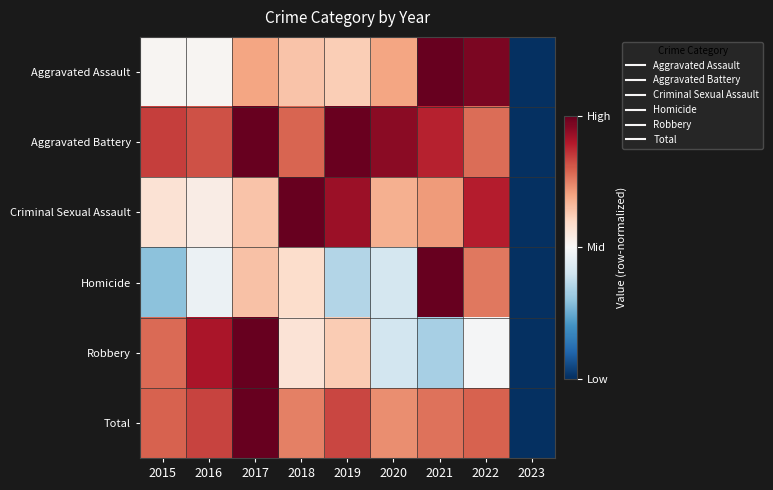

Between 2021 and 2015, which is larger?

2021